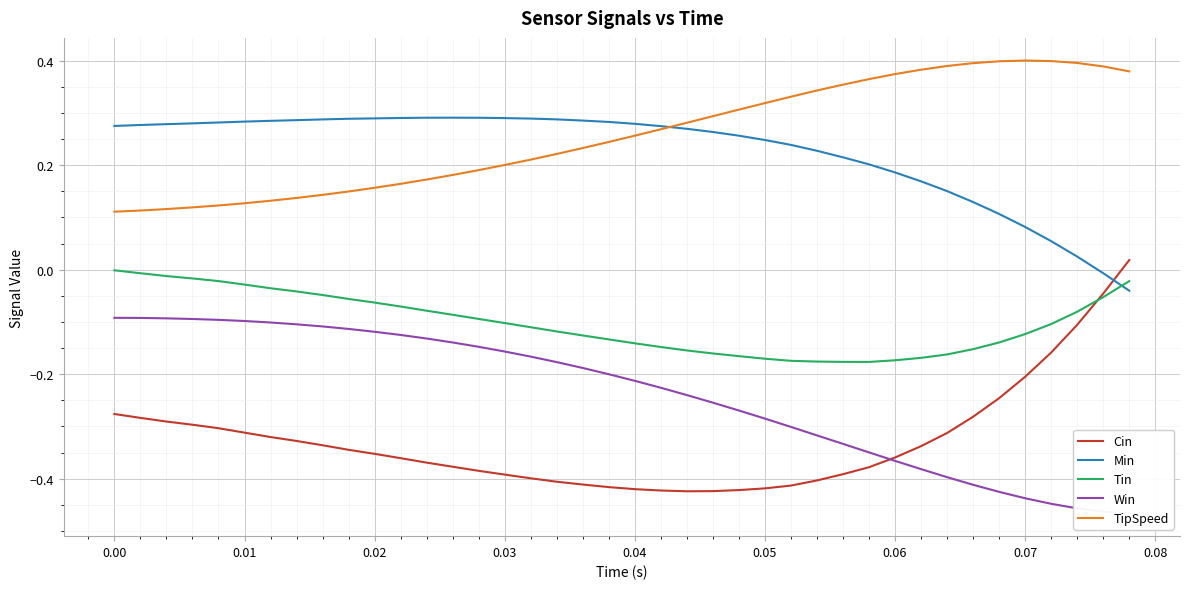

What is the difference between the maximum and minimum values in the Win series?

0.4